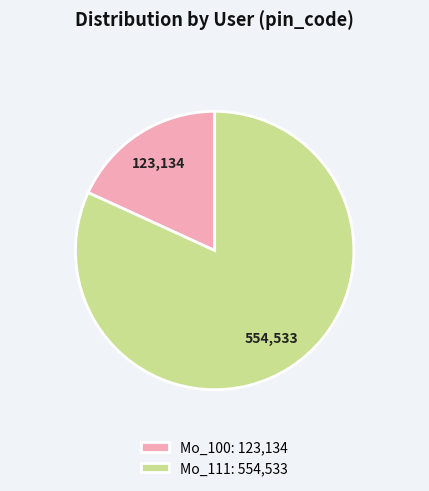

Rank the categories by value from lowest to highest.

Mo_100, Mo_111